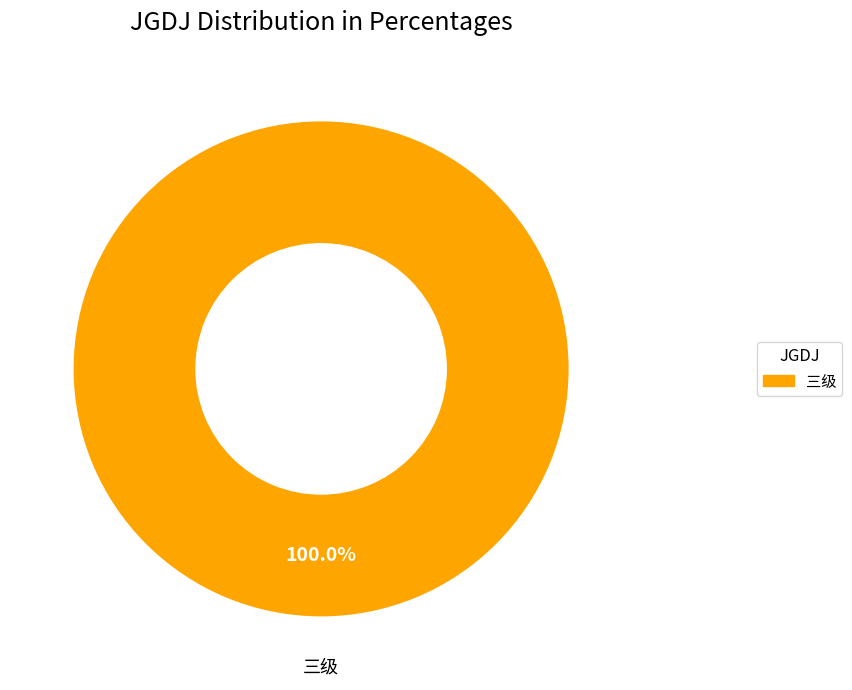

Which slice represents more than half of the pie?

三级